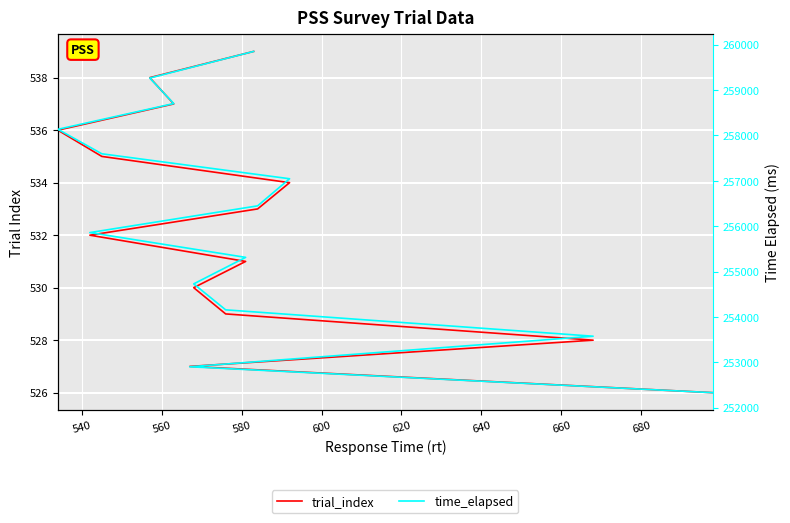

What is the lowest value of the trial_index series?

526